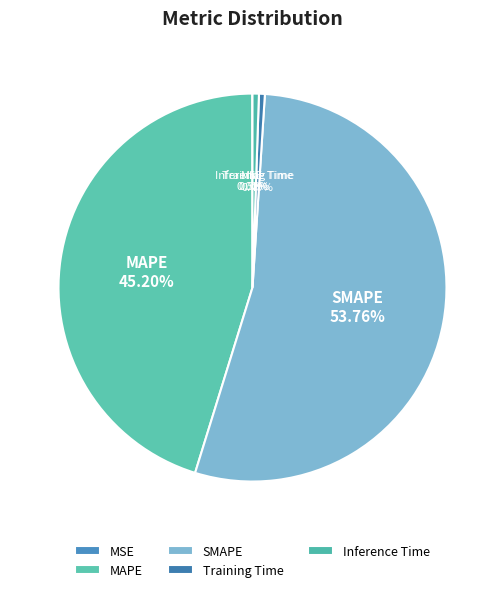

What portion of the pie excludes MAPE?

54.8%